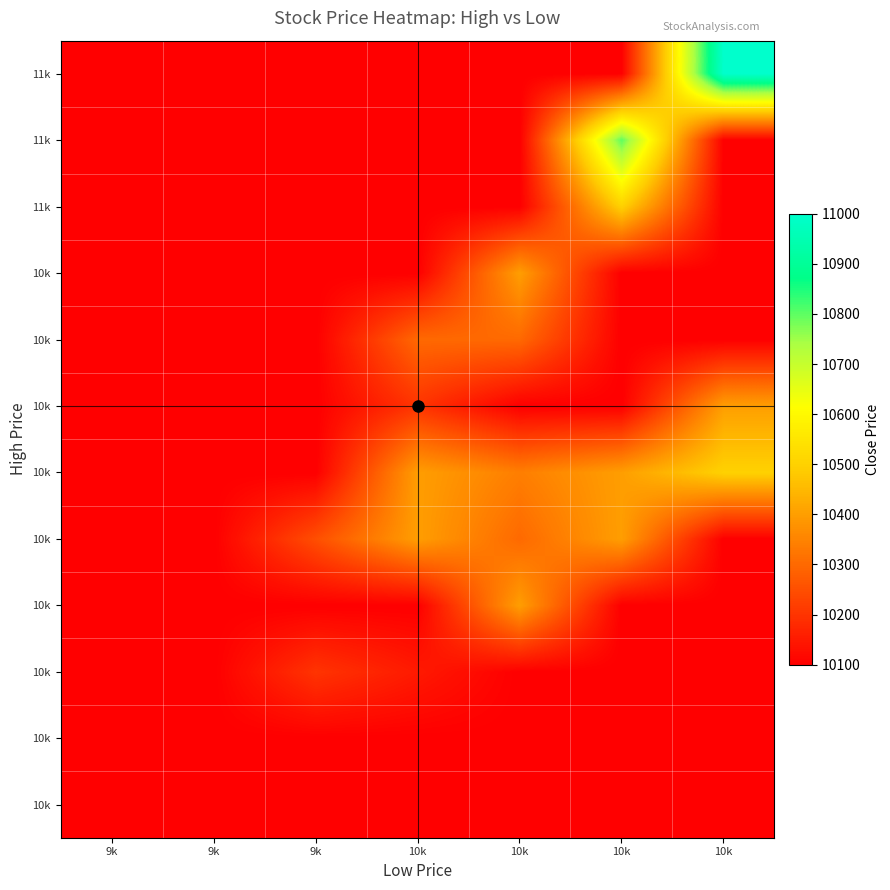

Reading left to right, extract all data points from this chart.

row_0: 10100	10100	10100	10100	10100	10100	10100
row_1: 10100	10100	10100	10100	10100	10100	10100
row_2: 10100	10100	10200	10150	10100	10100	10100
row_3: 10100	10100	10100	10100	10400	10100	10100
row_4: 10100	10100	10250	10400	10300	10400	10100
row_5: 10100	10100	10100	10400	10340	10400	10500
row_6: 10100	10100	10100	10200	10100	10100	10400
row_7: 10100	10100	10100	10300	10300	10100	10100
row_8: 10100	10100	10100	10100	10400	10100	10100
row_9: 10100	10100	10100	10100	10100	10500	10100
row_10: 10100	10100	10100	10100	10100	10800	10100
row_11: 10100	10100	10100	10100	10100	10100	11000